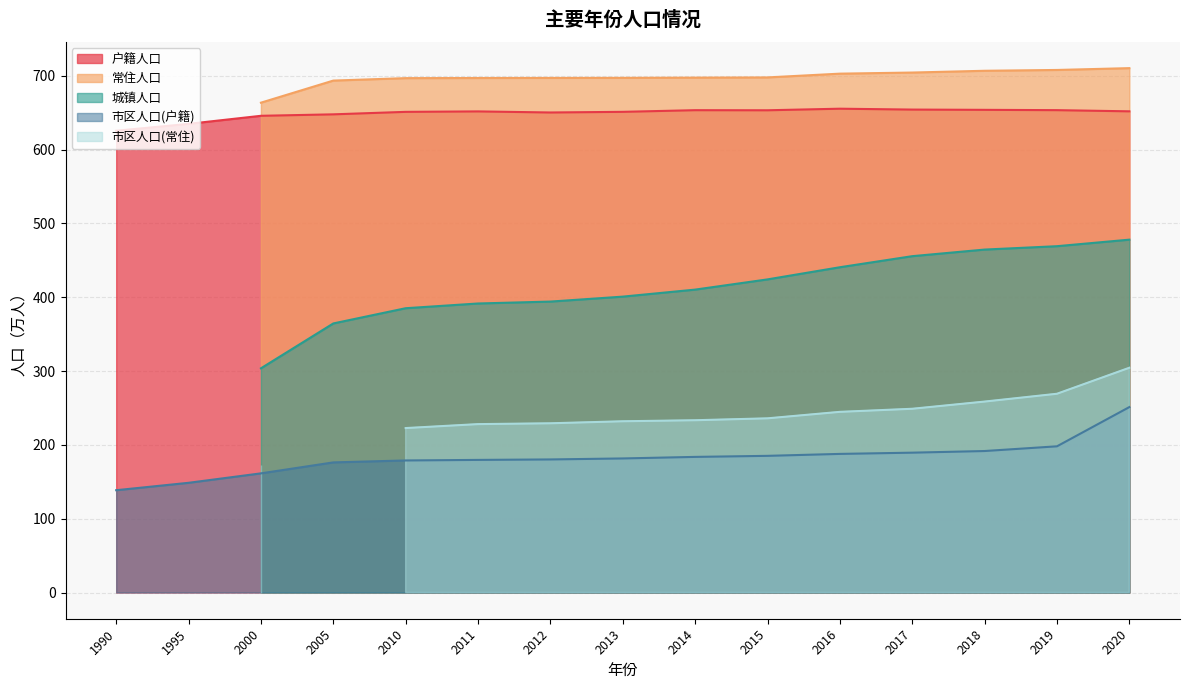

True or false: 户籍人口 and 城镇人口 cross at least once.

False